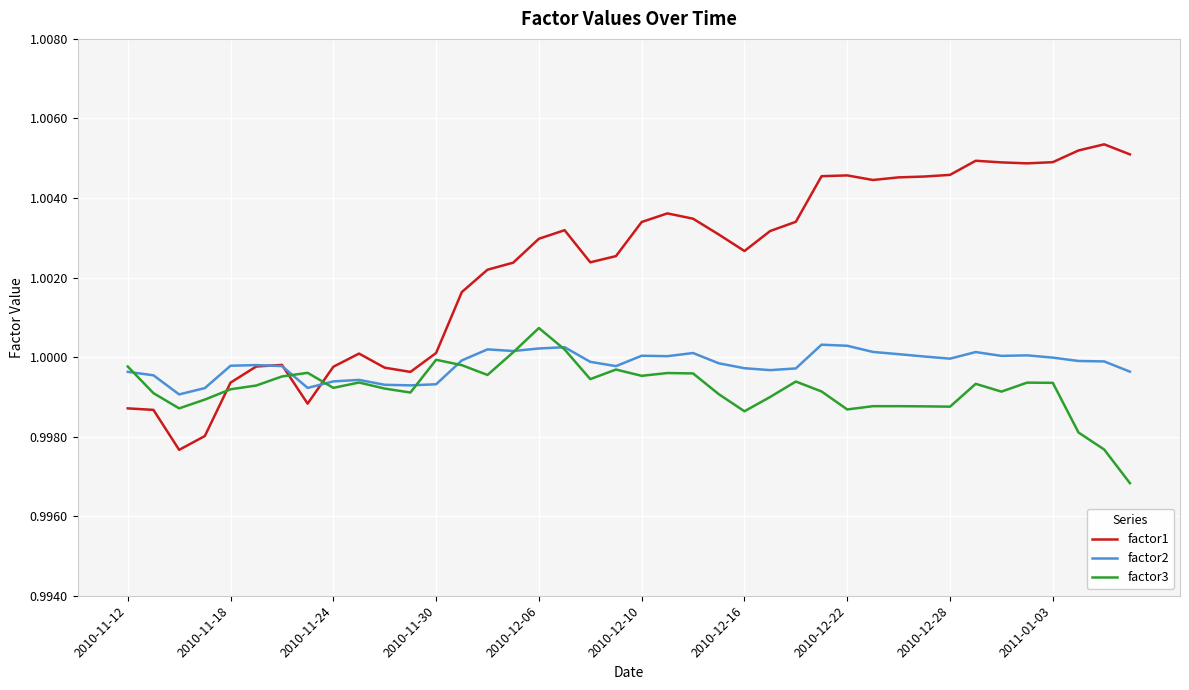

Rank the series by their average value, from highest to lowest.

factor1, factor2, factor3